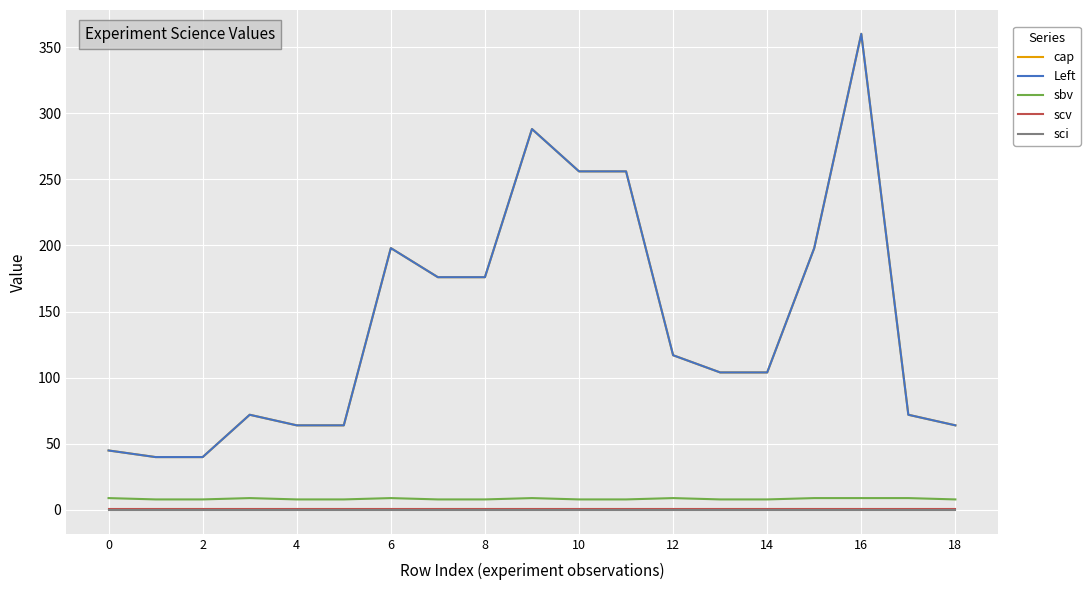

What is the average value of the sbv series?

8